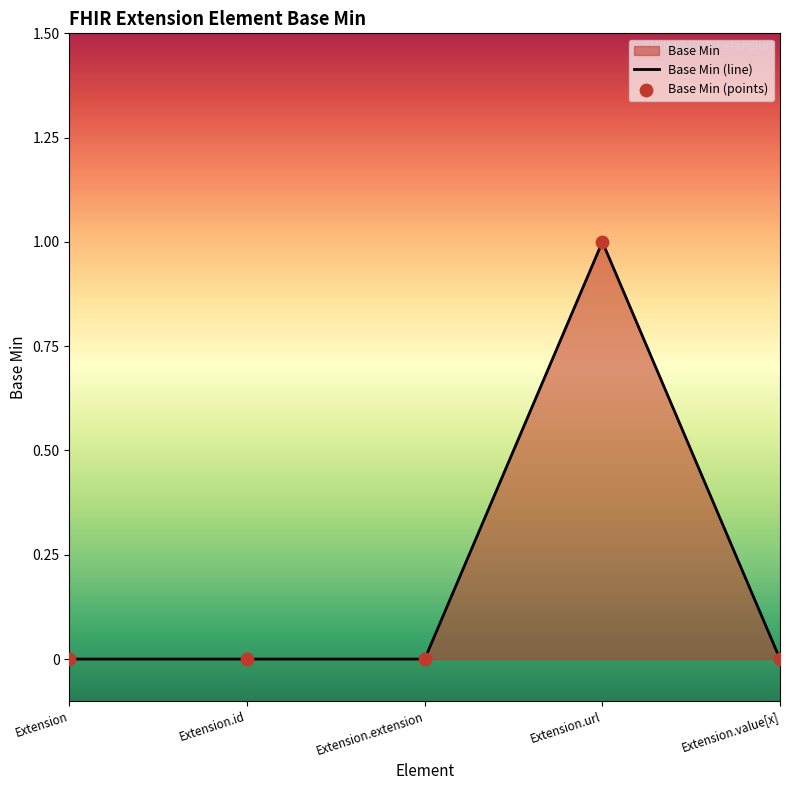

Which has a higher value, Extension or Extension.value[x]?

Extension